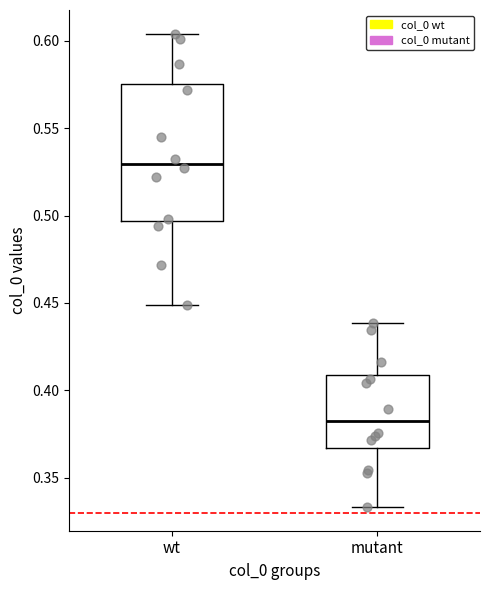

Reading left to right, read every box against the y-axis: the position of its median line, the range the box covers, and the ends of its whiskers. The values are not printed on the chart, so give them approximately, as read against the axis.

wt: median 0.530, box 0.495 to 0.575, whiskers 0.450 to 0.605
mutant: median 0.380, box 0.365 to 0.410, whiskers 0.335 to 0.440